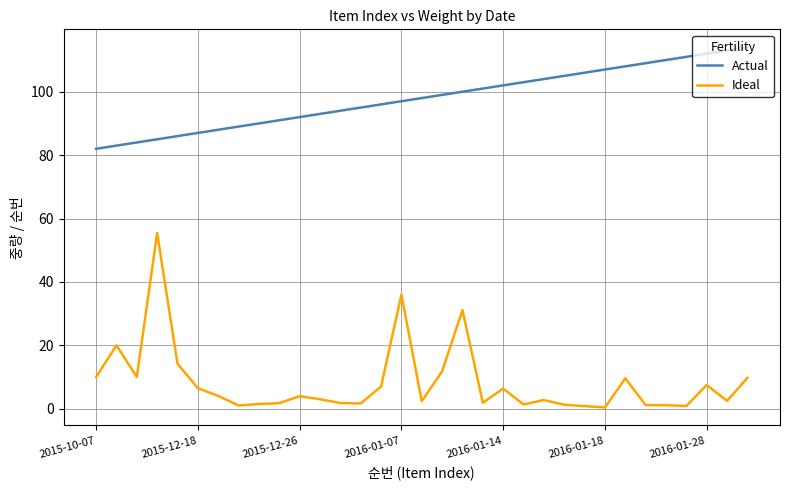

What is the lowest value of the Actual series?

82.0